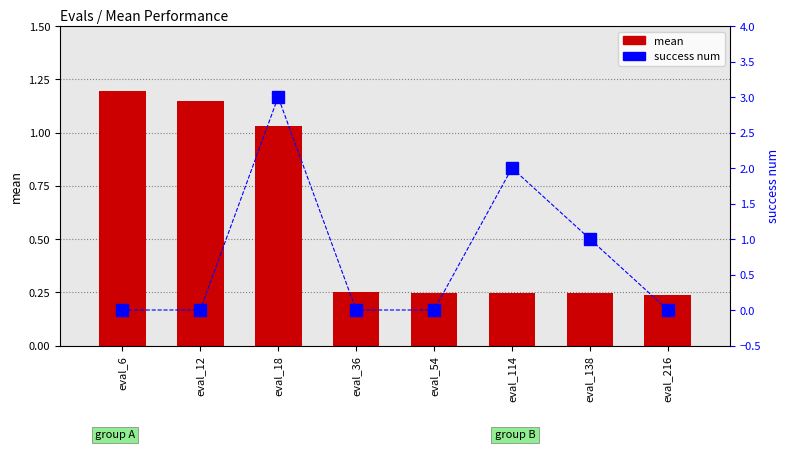

Between eval_216 and eval_18, which is larger?

eval_18